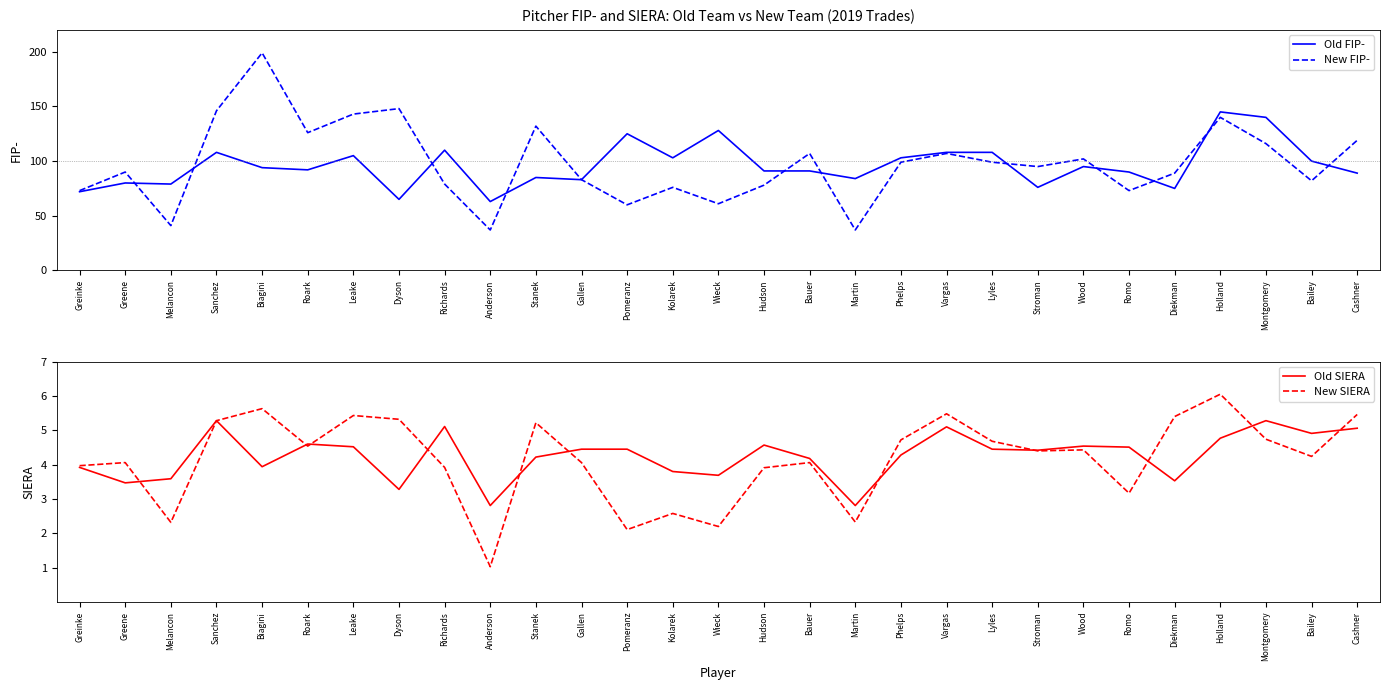

Reading right to left, list all the values displayed in this chart.

Old FIP-: Cashner=89.0	Bailey=100.0	Montgomery=140.0	Holland=145.0	Diekman=75.0	Romo=90.0	Wood=95.0	Stroman=76.0	Lyles=108.0	Vargas=108.0	Phelps=103.0	Martin=84.0	Bauer=91.0	Hudson=91.0	Wieck=128.0	Kolarek=103.0	Pomeranz=125.0	Gallen=83.0	Stanek=85.0	Anderson=63.0	Richards=110.0	Dyson=65.0	Leake=105.0	Roark=92.0	Biagini=94.0	Sanchez=108.0	Melancon=79.0	Greene=80.0	Greinke=72.0
New FIP-: Cashner=119.0	Bailey=82.0	Montgomery=116.0	Holland=140.0	Diekman=89.0	Romo=73.0	Wood=102.0	Stroman=95.0	Lyles=99.0	Vargas=107.0	Phelps=99.0	Martin=37.0	Bauer=107.0	Hudson=78.0	Wieck=61.0	Kolarek=76.0	Pomeranz=60.0	Gallen=83.0	Stanek=132.0	Anderson=37.0	Richards=79.0	Dyson=148.0	Leake=143.0	Roark=126.0	Biagini=199.0	Sanchez=146.0	Melancon=41.0	Greene=90.0	Greinke=73.0
Old SIERA: Cashner=5.1	Bailey=4.9	Montgomery=5.3	Holland=4.8	Diekman=3.5	Romo=4.5	Wood=4.5	Stroman=4.4	Lyles=4.5	Vargas=5.1	Phelps=4.3	Martin=2.8	Bauer=4.2	Hudson=4.6	Wieck=3.7	Kolarek=3.8	Pomeranz=4.5	Gallen=4.5	Stanek=4.2	Anderson=2.8	Richards=5.1	Dyson=3.3	Leake=4.5	Roark=4.6	Biagini=3.9	Sanchez=5.3	Melancon=3.6	Greene=3.5	Greinke=3.9
New SIERA: Cashner=5.5	Bailey=4.2	Montgomery=4.7	Holland=6.0	Diekman=5.4	Romo=3.2	Wood=4.4	Stroman=4.4	Lyles=4.7	Vargas=5.5	Phelps=4.7	Martin=2.3	Bauer=4.1	Hudson=3.9	Wieck=2.2	Kolarek=2.6	Pomeranz=2.1	Gallen=4.1	Stanek=5.2	Anderson=1.0	Richards=3.9	Dyson=5.3	Leake=5.4	Roark=4.5	Biagini=5.6	Sanchez=5.3	Melancon=2.3	Greene=4.1	Greinke=4.0